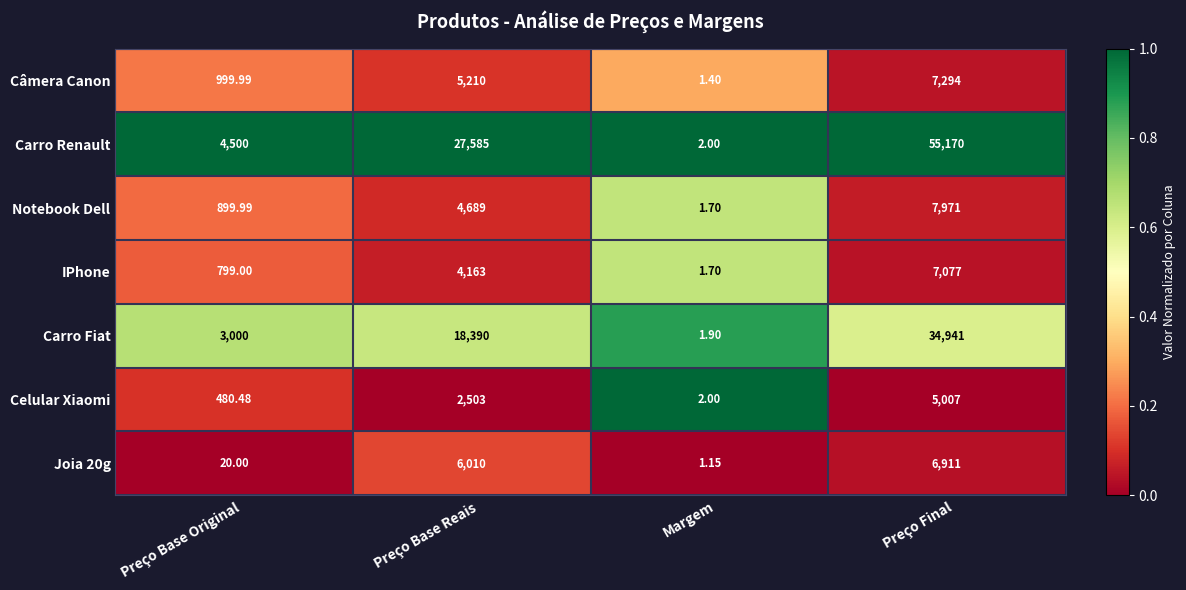

List the labels in order of IPhone value, smallest first.

Margem, Preço Base Original, Preço Base Reais, Preço Final